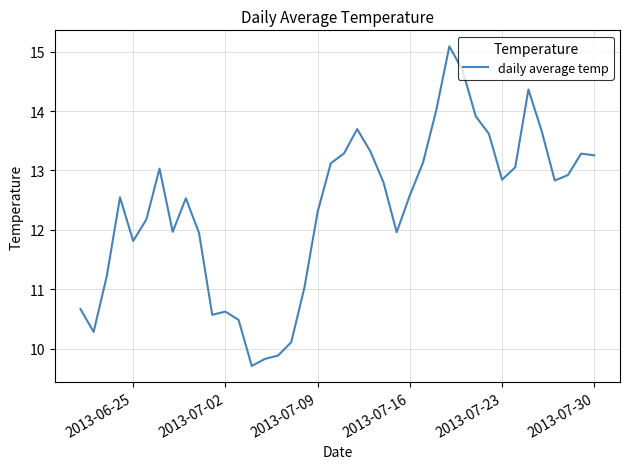

What is the maximum value shown in the chart?

15.1